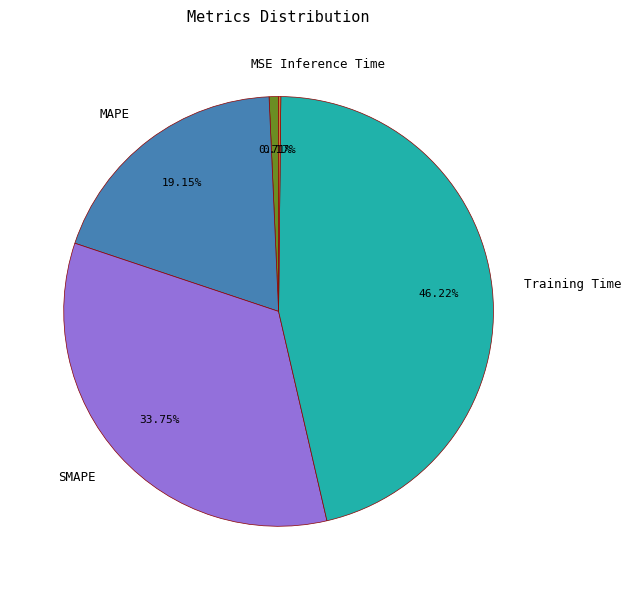

To the nearest percent, what is the difference between the largest and smallest slice percentages?

46%